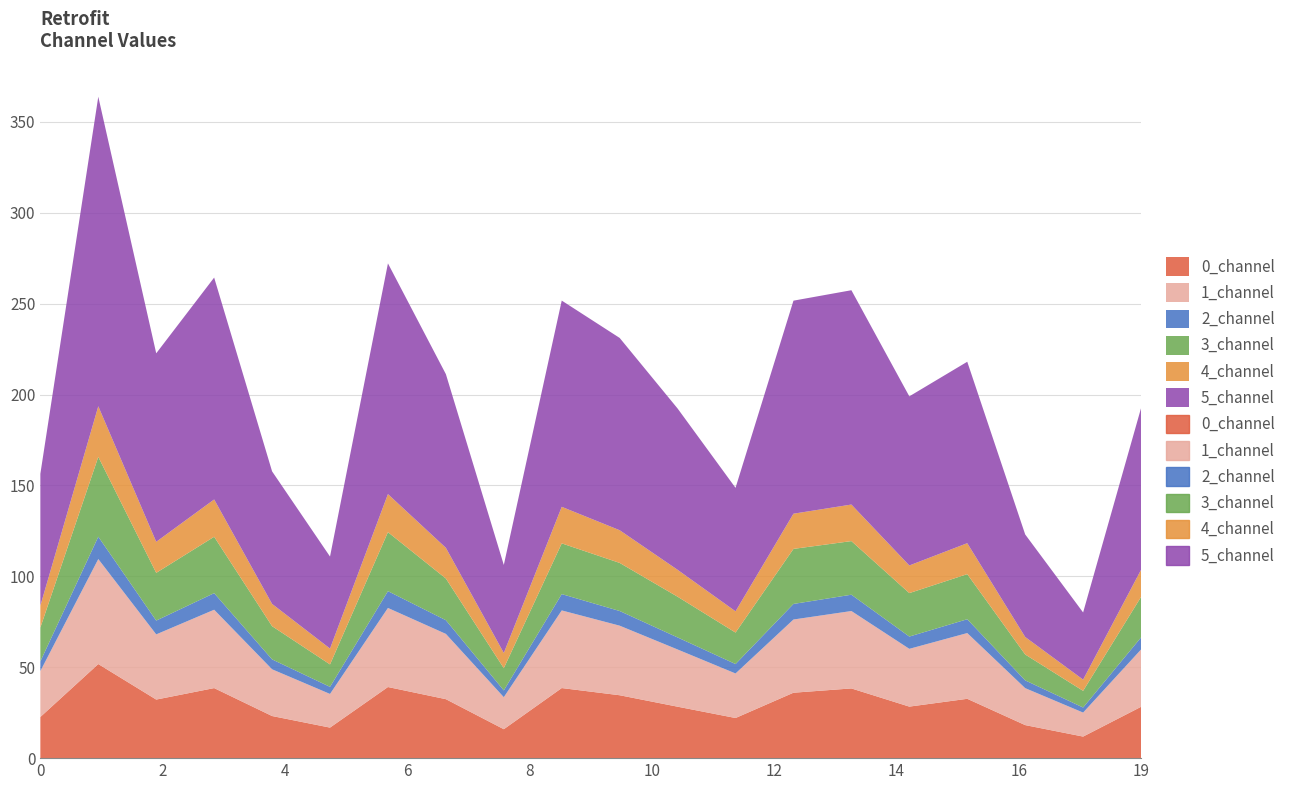

What is the value of the 4_channel point at the 11th from the left?

18.0